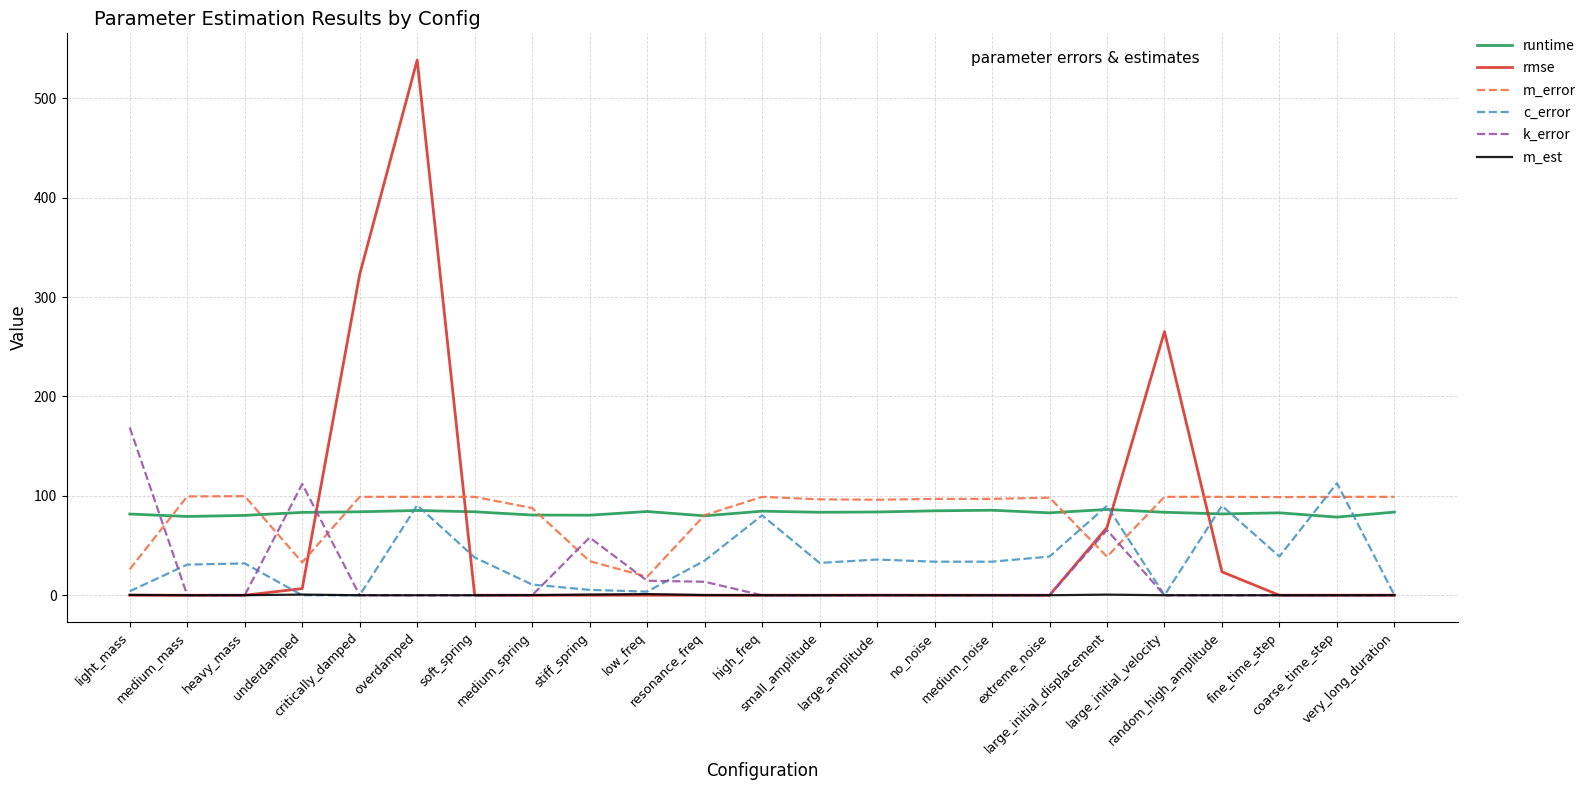

Is this an area chart (filled region under the line)?

No